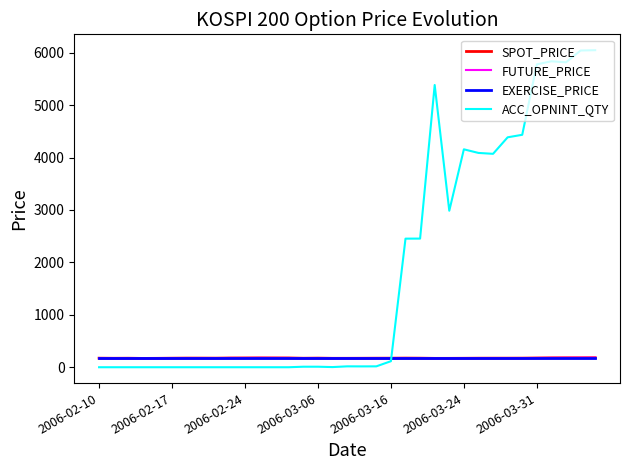

Which series has the largest total across all categories?

ACC_OPNINT_QTY